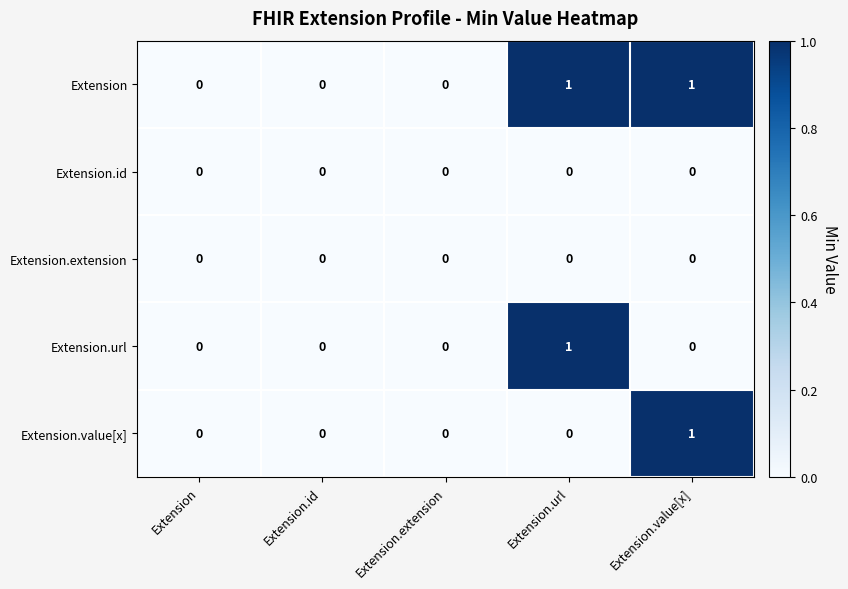

The Extension.value[x] series shows 0 at Extension.id. True or false?

True